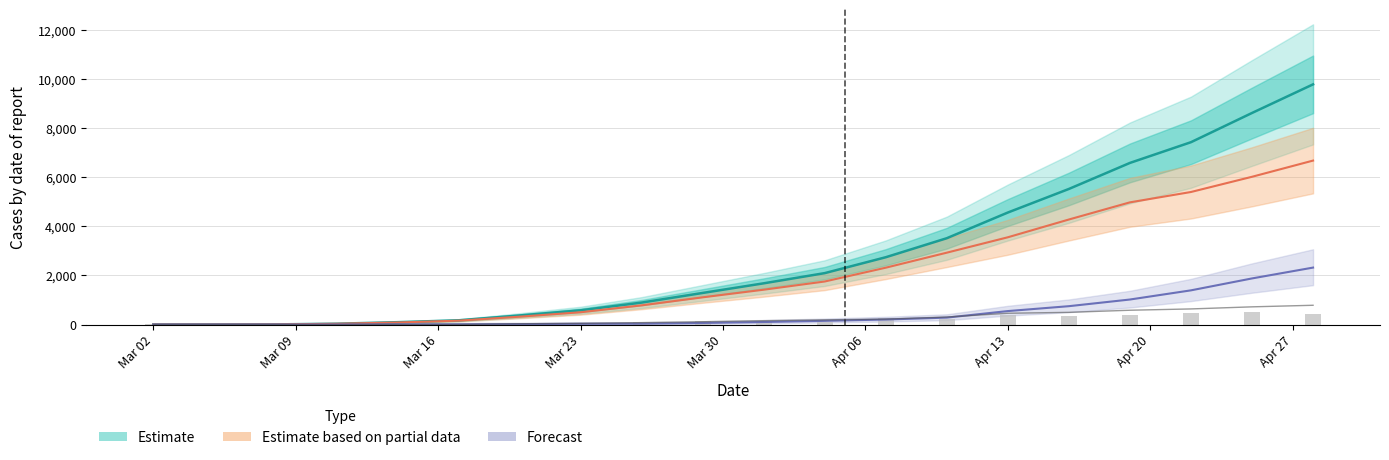

What is the maximum value shown in the chart?

9771